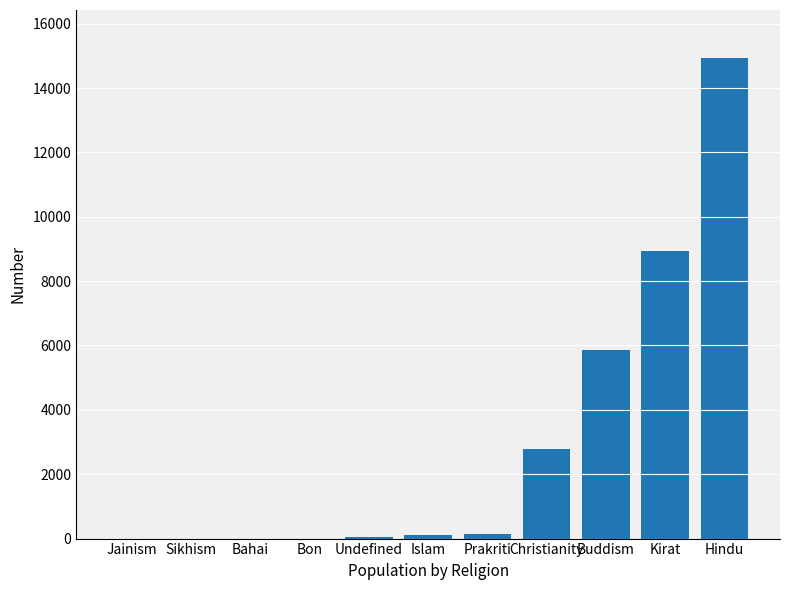

Does the chart contain stacked bars?

No